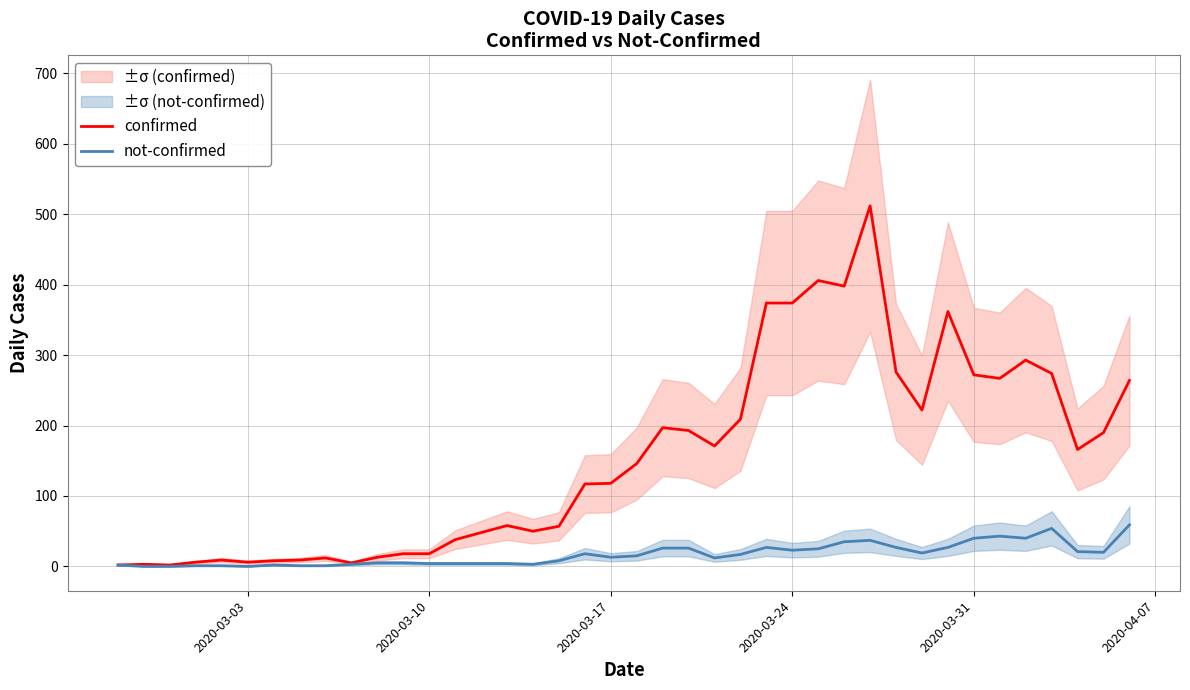

What is the highest value of the confirmed series?

512